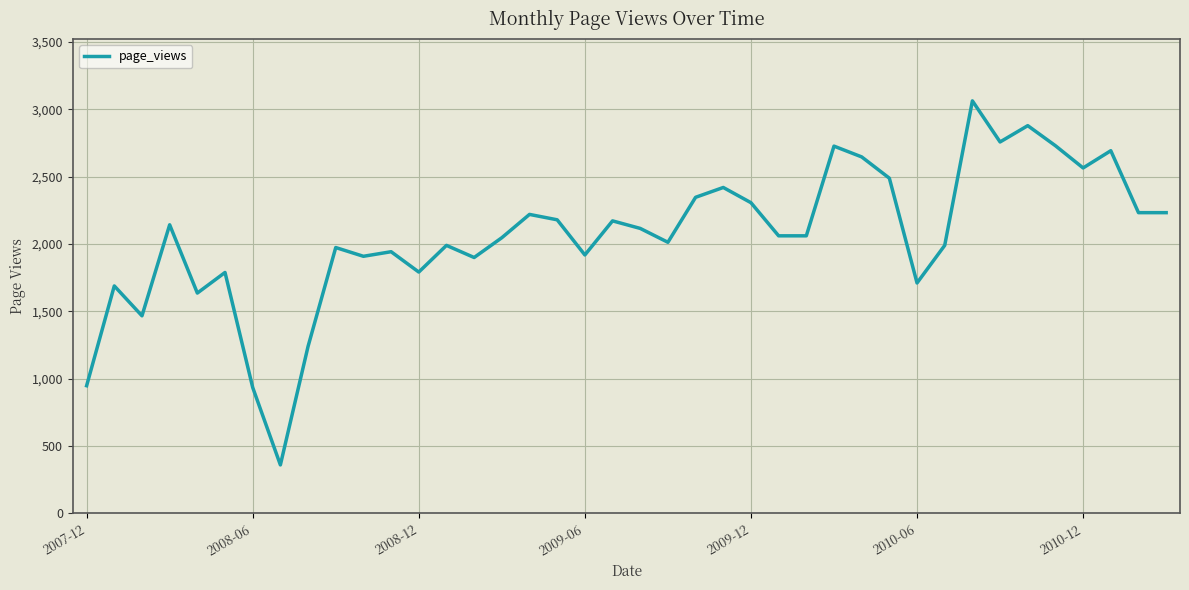

What is the difference between the maximum and minimum values?

2703